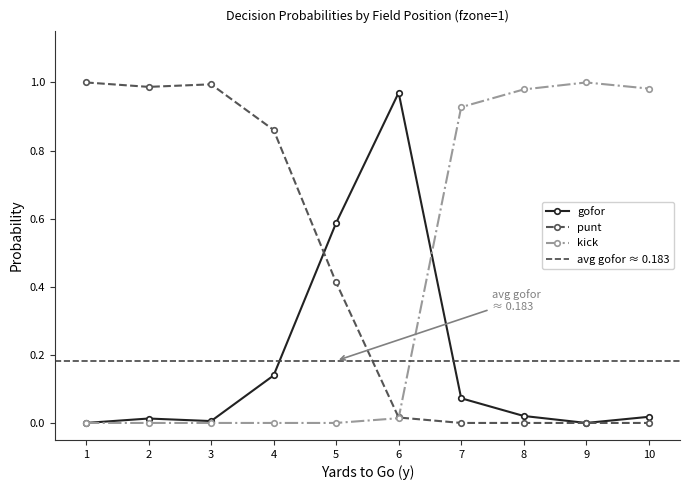

Where do kick and punt first cross each other?

6 and 7